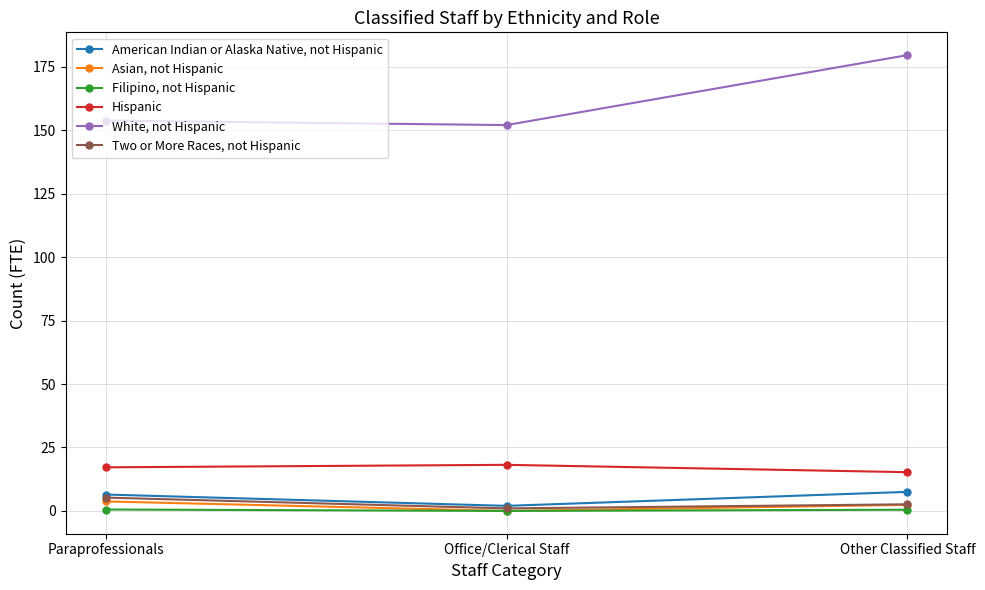

What position from the right is Office/Clerical Staff?

2